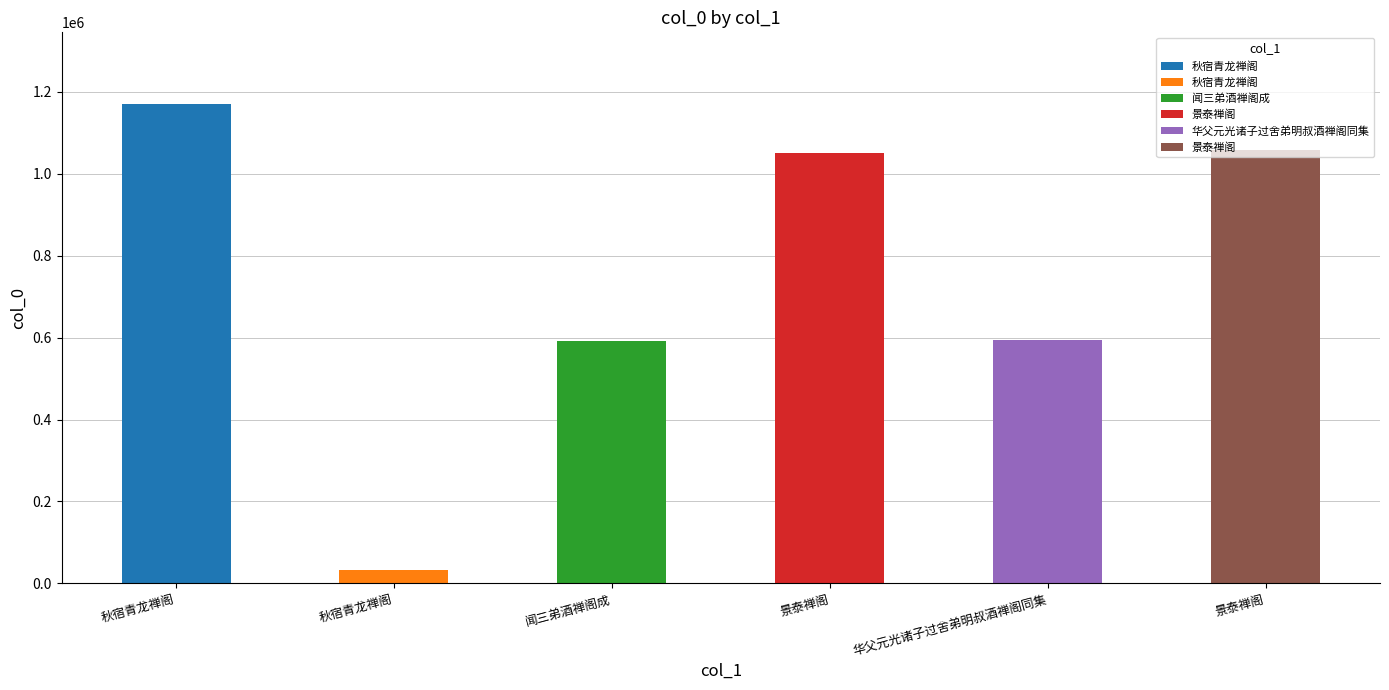

At which label does the data first exceed 1049661?

秋宿青龙禅阁